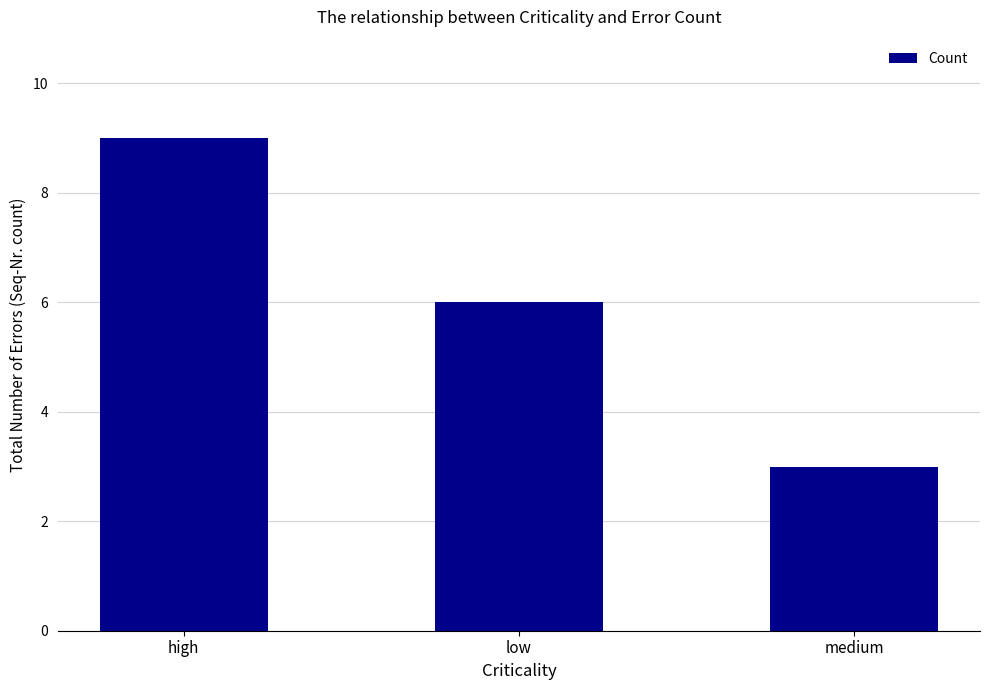

Are the bars horizontal?

No